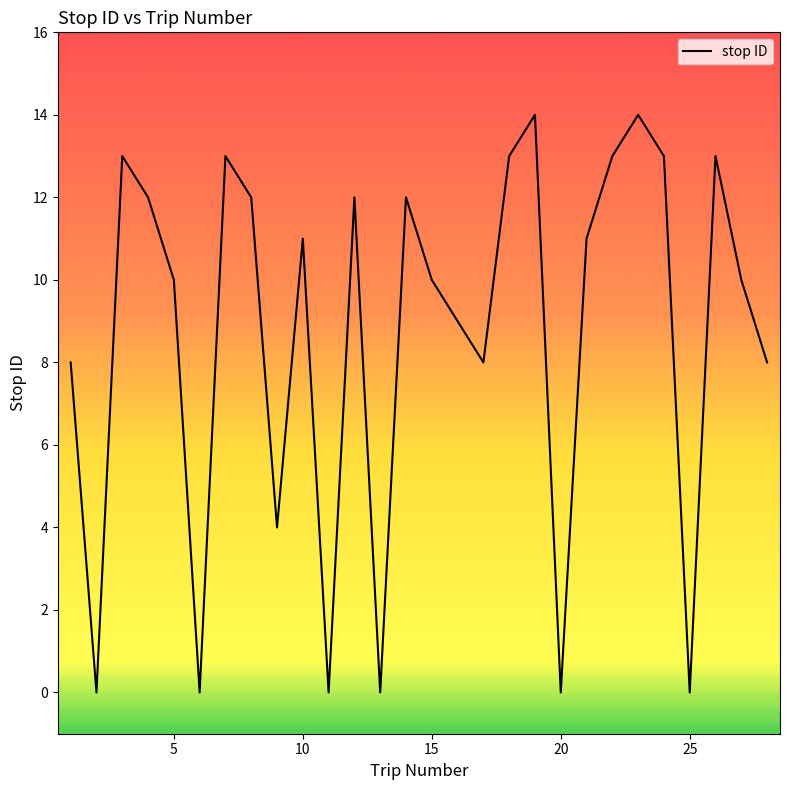

What is the average value?

9